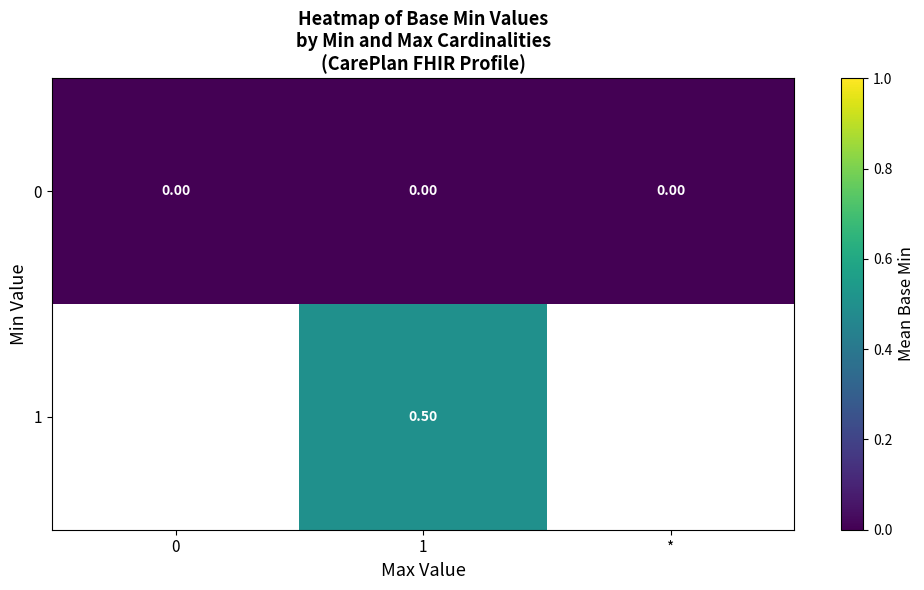

Rank the series at 0 from lowest to highest value.

0, 1